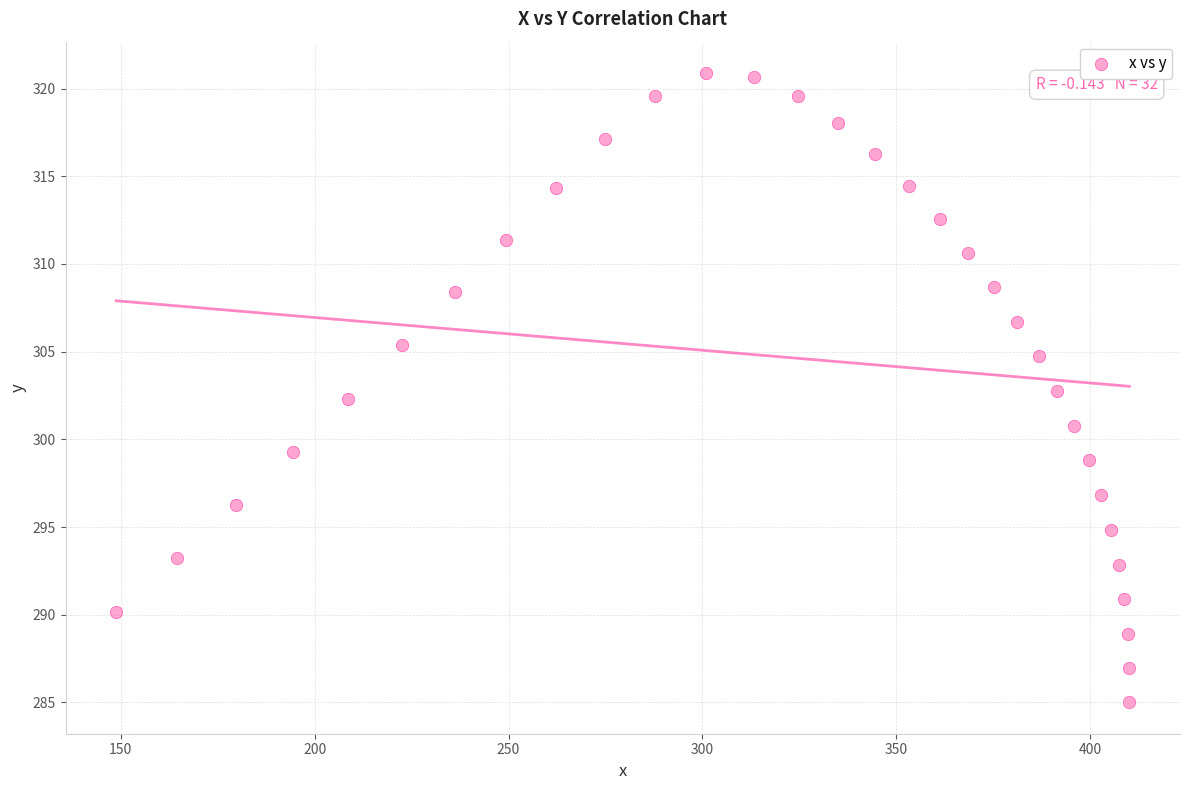

What is the range of Y values (max minus min)?

35.9